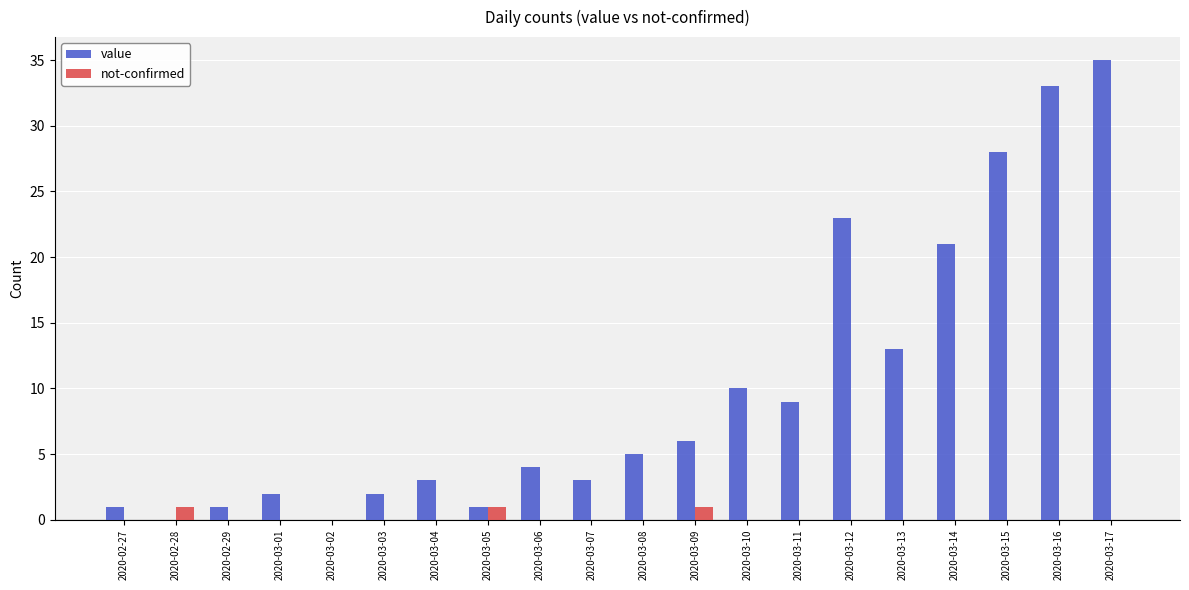

What is the total value across all series at 2020-03-06?

4